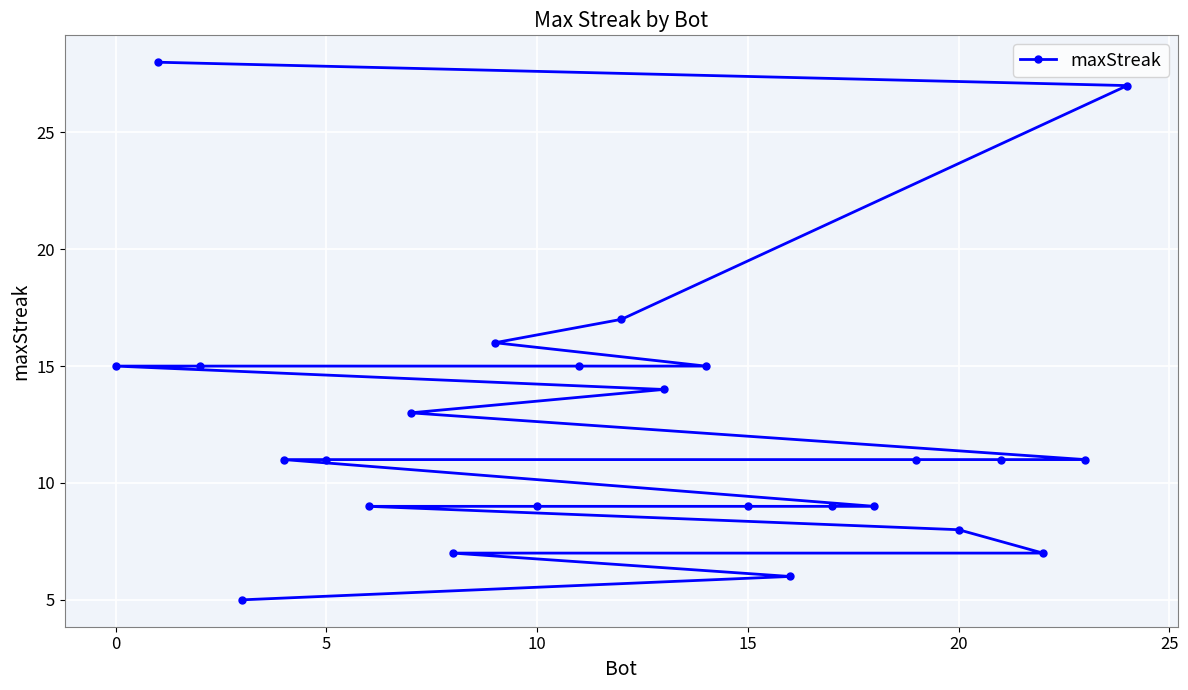

How many lines are shown in the chart?

1